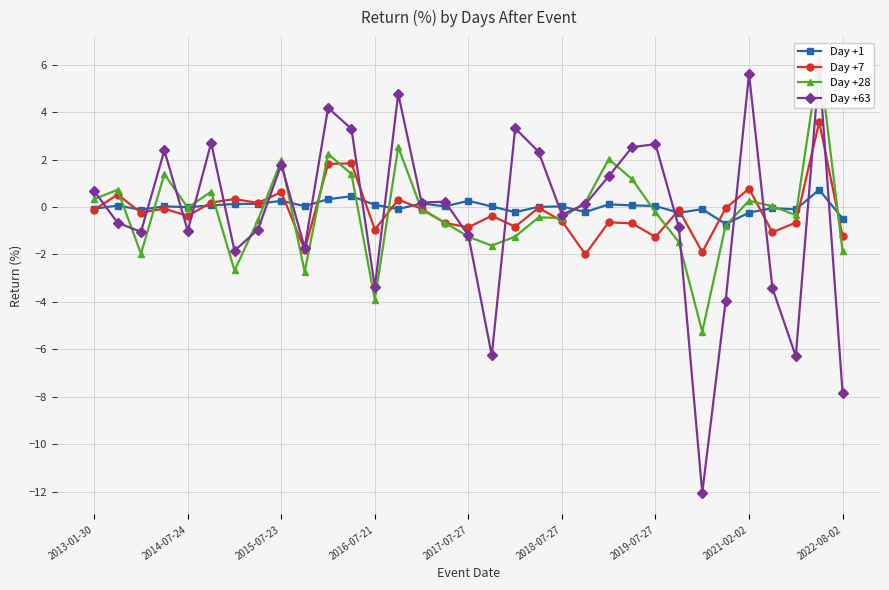

Which series ends up on top after the final intersection of Day +28 and Day +7?

Day +7